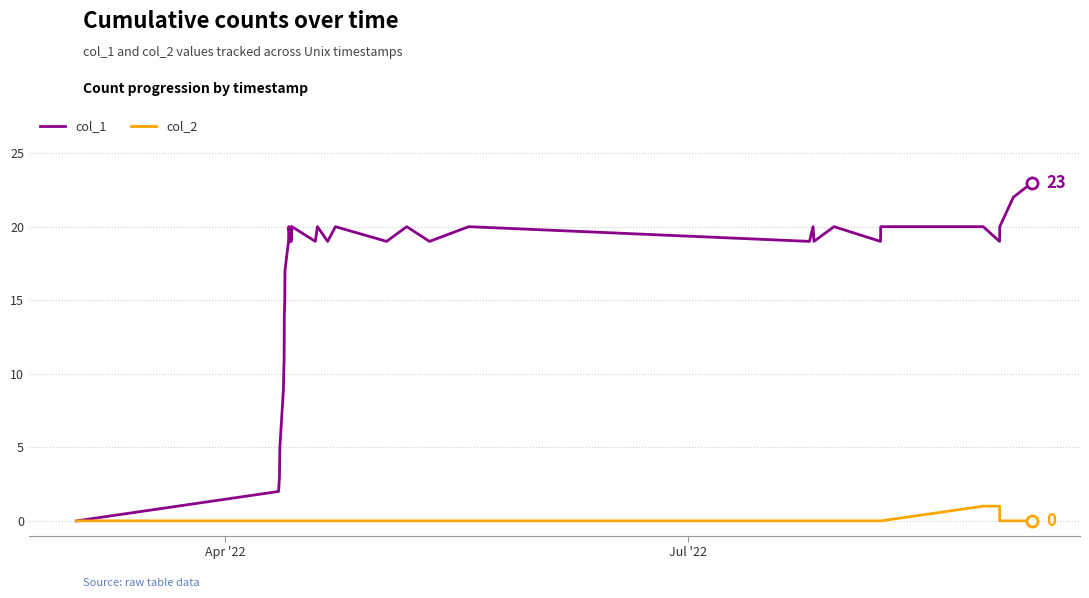

Reading left to right, list all the values displayed in this chart.

col_1: 0	2	3	4	5	9	10	11	14	15	17	18	19	20	19	20	19	20	19	20	19	20	19	20	19	20	19	20	19	20	19	20	20	19	20	22	23
col_2: 0	0	0	0	0	0	0	0	0	0	0	0	0	0	0	0	0	0	0	0	0	0	0	0	0	0	0	0	0	0	0	0	1	1	0	0	0